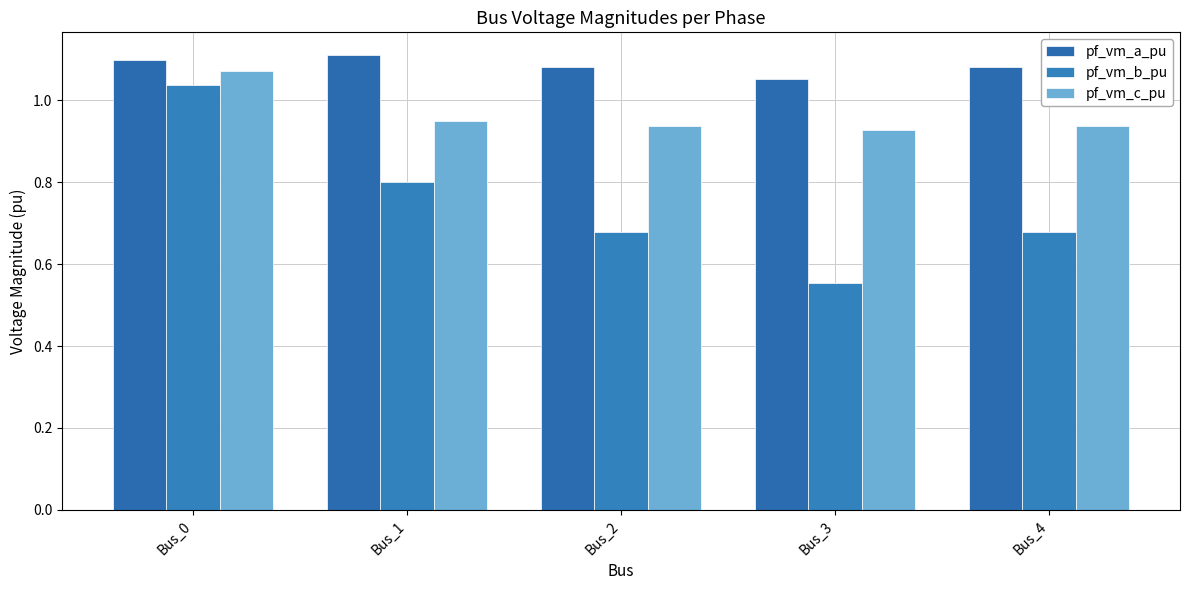

Are the bars horizontal?

No